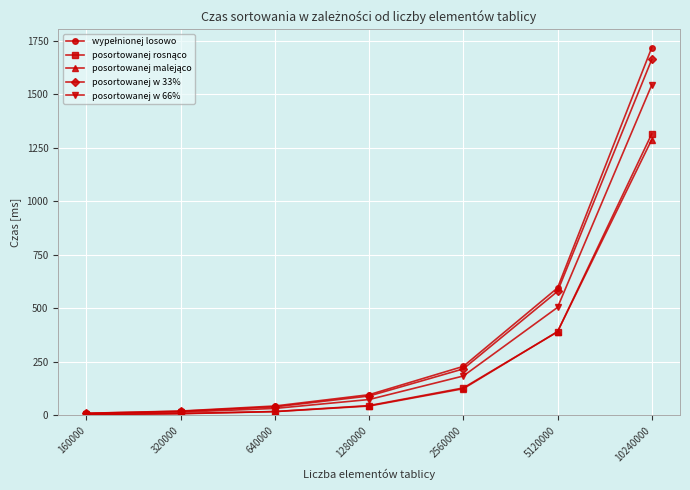

What is the maximum value shown in the chart?

1718.0